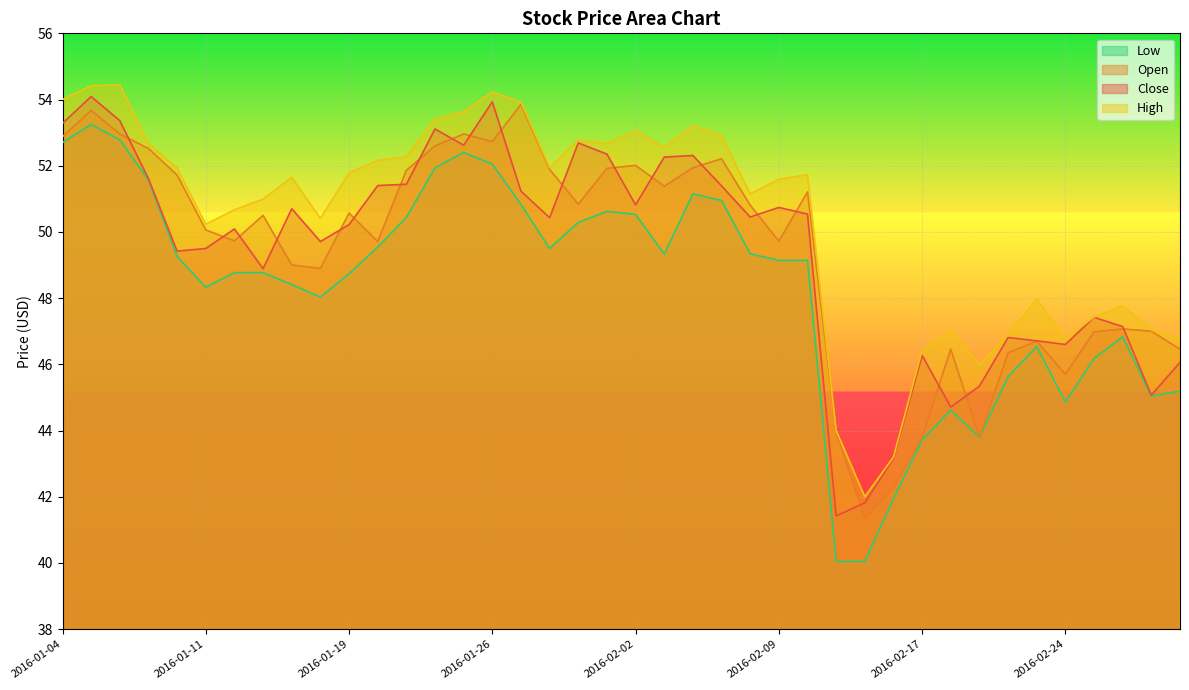

Reading left to right, list all the values displayed in this chart.

Close: 53.3	54.1	53.4	51.6	49.4	49.5	50.1	48.9	50.7	49.7	50.2	51.4	51.4	53.1	52.6	53.9	51.2	50.4	52.7	52.4	50.8	52.3	52.3	51.4	50.5	50.7	50.5	41.4	41.8	43.1	46.3	44.7	45.3	46.8	46.7	46.6	47.4	47.1	45.1	46.1
Open: 52.9	53.7	53.0	52.5	51.7	50.1	49.7	50.5	49.0	48.9	50.6	49.7	51.9	52.6	53.0	52.7	53.9	51.9	50.8	51.9	52.0	51.4	51.9	52.2	50.8	49.7	51.2	44.0	41.3	42.3	43.8	46.5	43.8	46.4	46.7	45.7	47.0	47.1	47.0	46.5
High: 54.0	54.4	54.4	52.7	51.9	50.2	50.7	51.0	51.6	50.4	51.8	52.2	52.3	53.4	53.6	54.2	53.9	51.9	52.8	52.7	53.0	52.5	53.2	52.9	51.1	51.6	51.7	44.0	42.0	43.2	46.4	47.0	46.0	46.9	48.0	46.8	47.4	47.8	47.0	46.8
Low: 52.7	53.2	52.8	51.6	49.3	48.3	48.8	48.8	48.4	48.0	48.7	49.5	50.4	51.9	52.4	52.0	50.8	49.5	50.3	50.6	50.5	49.3	51.1	51.0	49.3	49.1	49.1	40.0	40.0	41.9	43.7	44.6	43.8	45.6	46.5	44.9	46.2	46.8	45.0	45.2